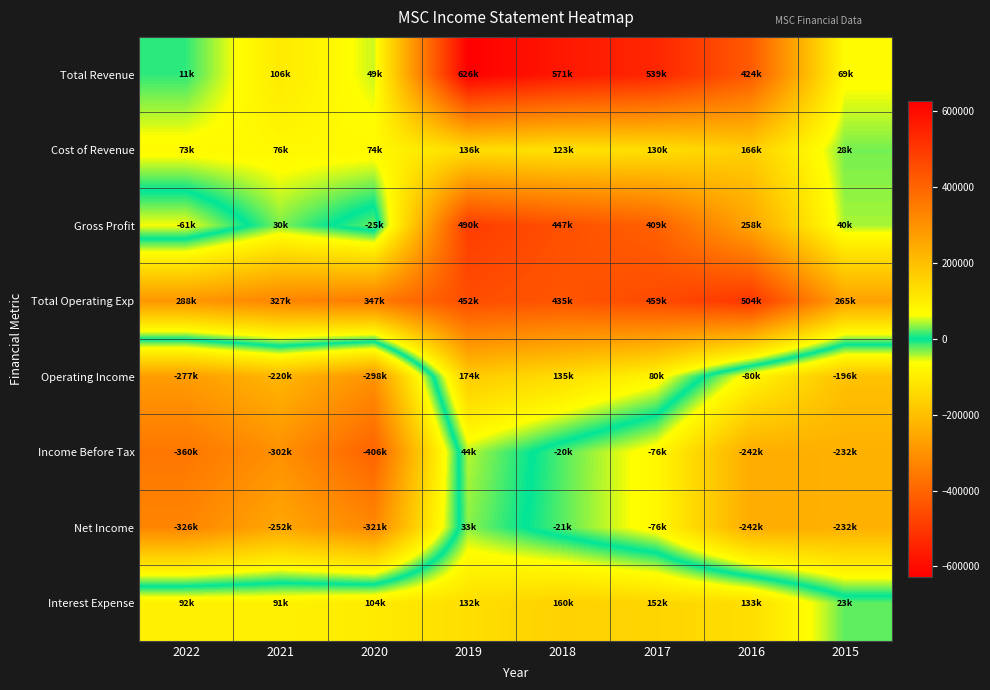

Reading left to right, extract all data points from this chart.

Total Revenue: 2022=11500	2021=106900	2020=49200	2019=626700	2018=571200	2017=539800	2016=424500	2015=69300
Cost of Revenue: 2022=73000	2021=76200	2020=74800	2019=136800	2018=123800	2017=130200	2016=166500	2015=28800
Gross Profit: 2022=-61400	2021=30700	2020=-25600	2019=490000	2018=447400	2017=409600	2016=258000	2015=40600
Total Operating Exp: 2022=288800	2021=327300	2020=347900	2019=452300	2018=435800	2017=459400	2016=504800	2015=265600
Operating Income: 2022=-277200	2021=-220400	2020=-298600	2019=174400	2018=135400	2017=80500	2016=-80300	2015=-196300
Income Before Tax: 2022=-360900	2021=-302500	2020=-406100	2019=44000	2018=-20200	2017=-76700	2016=-242300	2015=-232200
Net Income: 2022=-326500	2021=-252600	2020=-321600	2019=33600	2018=-21600	2017=-76400	2016=-242800	2015=-232600
Interest Expense: 2022=92400	2021=91000	2020=104800	2019=132300	2018=160500	2017=152300	2016=133600	2015=23300